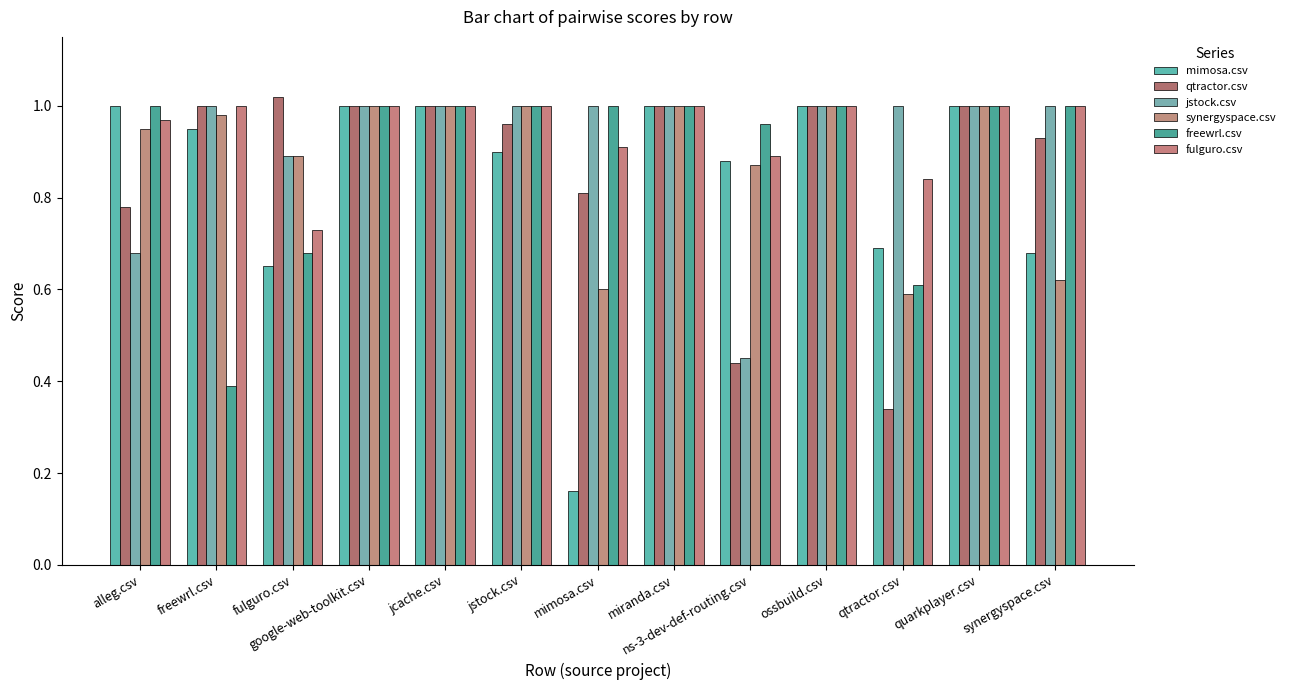

Reading left to right, extract all data points from this chart.

mimosa.csv: 1.0	0.9	0.7	1.0	1.0	0.9	0.2	1.0	0.9	1.0	0.7	1.0	0.7
qtractor.csv: 0.8	1.0	1.0	1.0	1.0	1.0	0.8	1.0	0.4	1.0	0.3	1.0	0.9
jstock.csv: 0.7	1.0	0.9	1.0	1.0	1.0	1.0	1.0	0.5	1.0	1.0	1.0	1.0
synergyspace.csv: 0.9	1.0	0.9	1.0	1.0	1.0	0.6	1.0	0.9	1.0	0.6	1.0	0.6
freewrl.csv: 1.0	0.4	0.7	1.0	1.0	1.0	1.0	1.0	1.0	1.0	0.6	1.0	1.0
fulguro.csv: 1.0	1.0	0.7	1.0	1.0	1.0	0.9	1.0	0.9	1.0	0.8	1.0	1.0